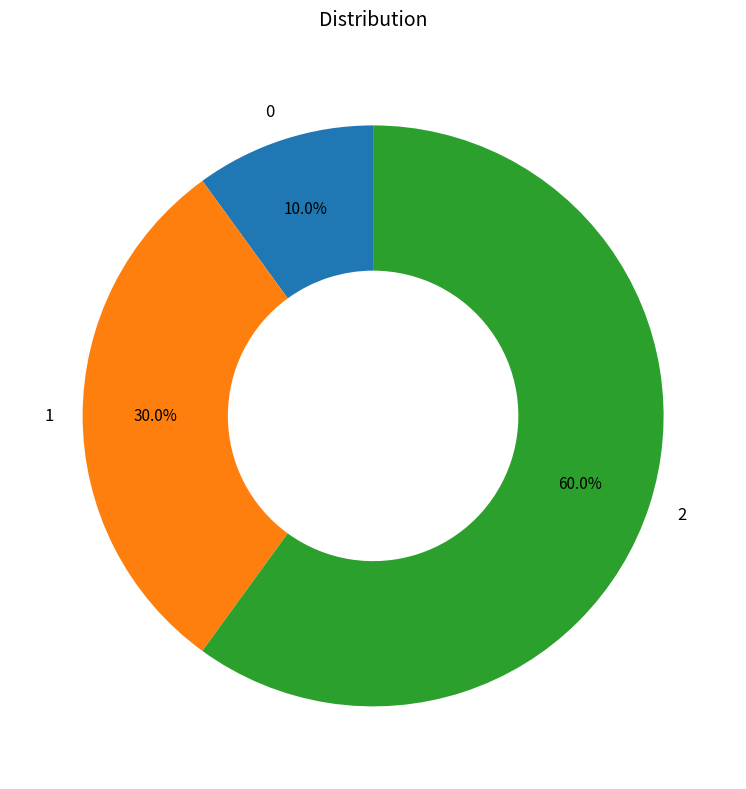

Does any single category account for the majority?

Yes